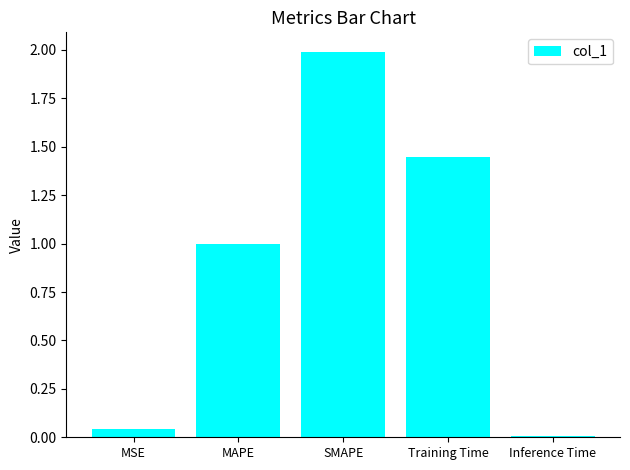

Is it true that the value at SMAPE is 1.3?

False